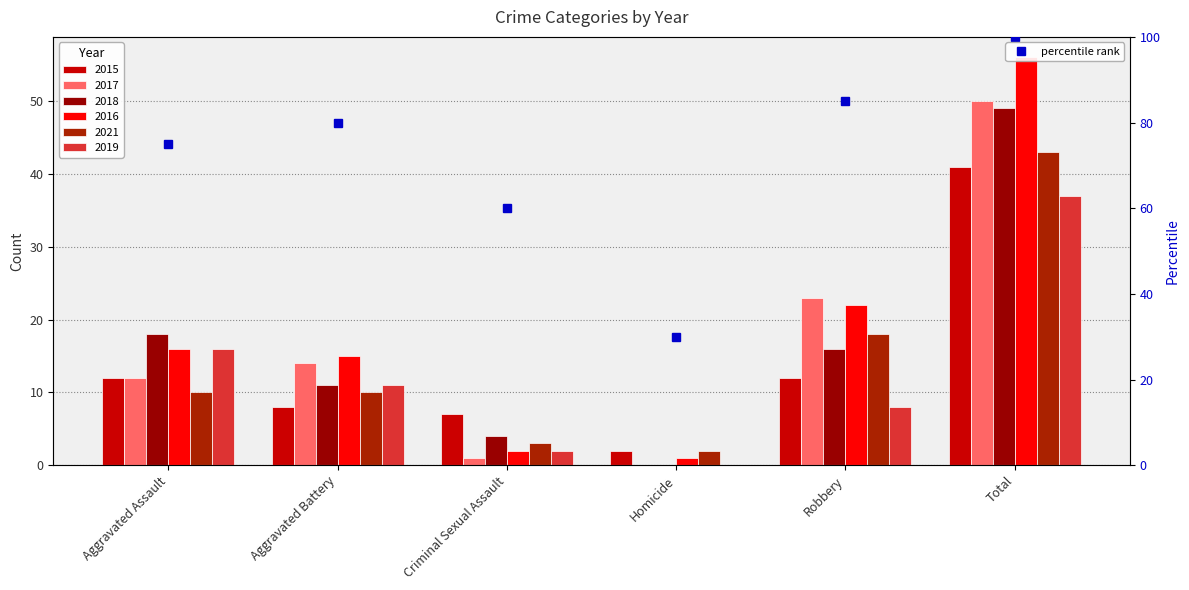

List the labels in order of value, largest first.

Total, Robbery, Aggravated Battery, Aggravated Assault, Criminal Sexual Assault, Homicide